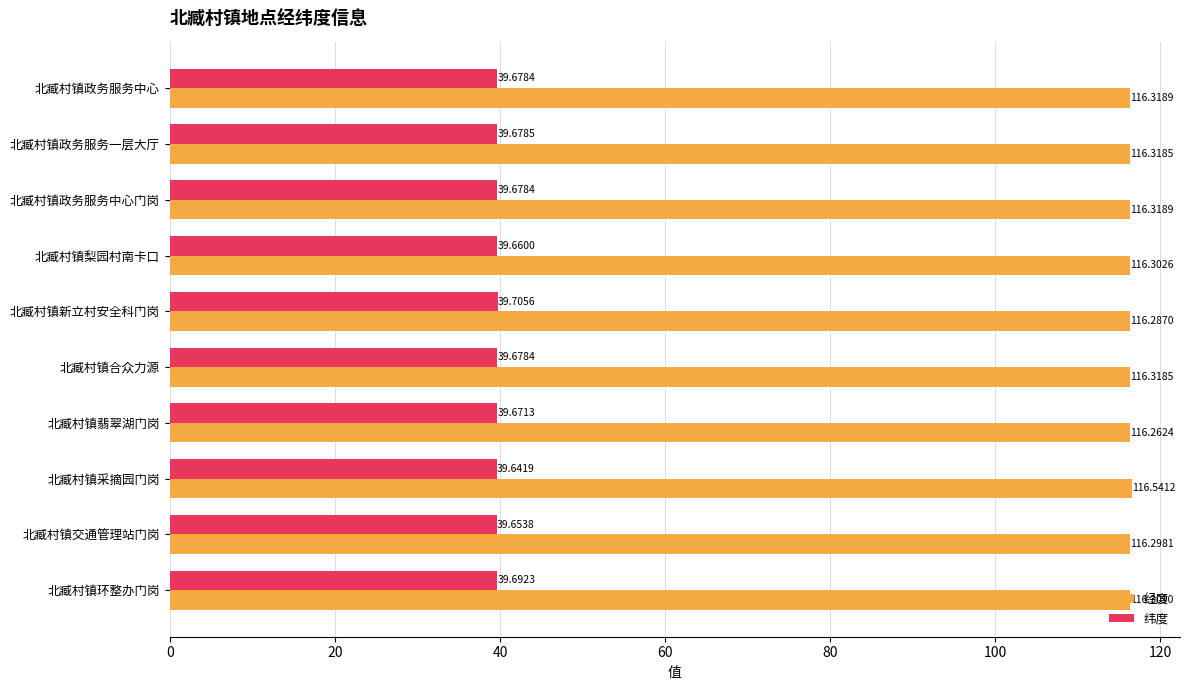

What is the maximum value shown in the chart?

116.5